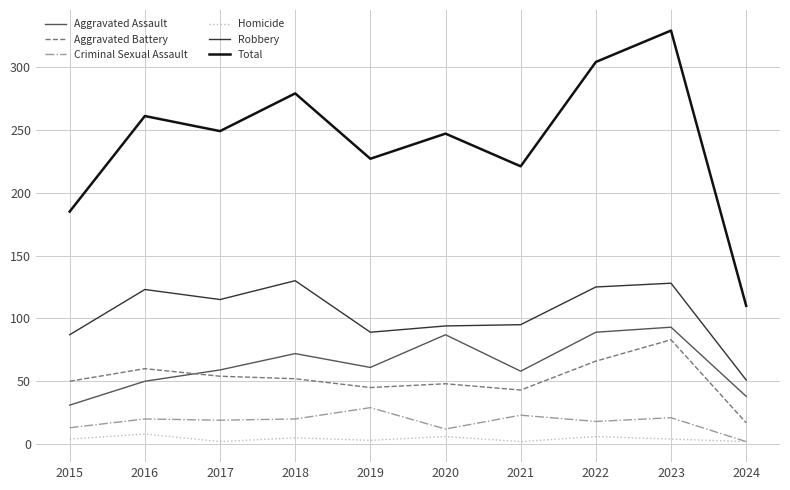

Where does the Aggravated Battery series first go above 52?

2016